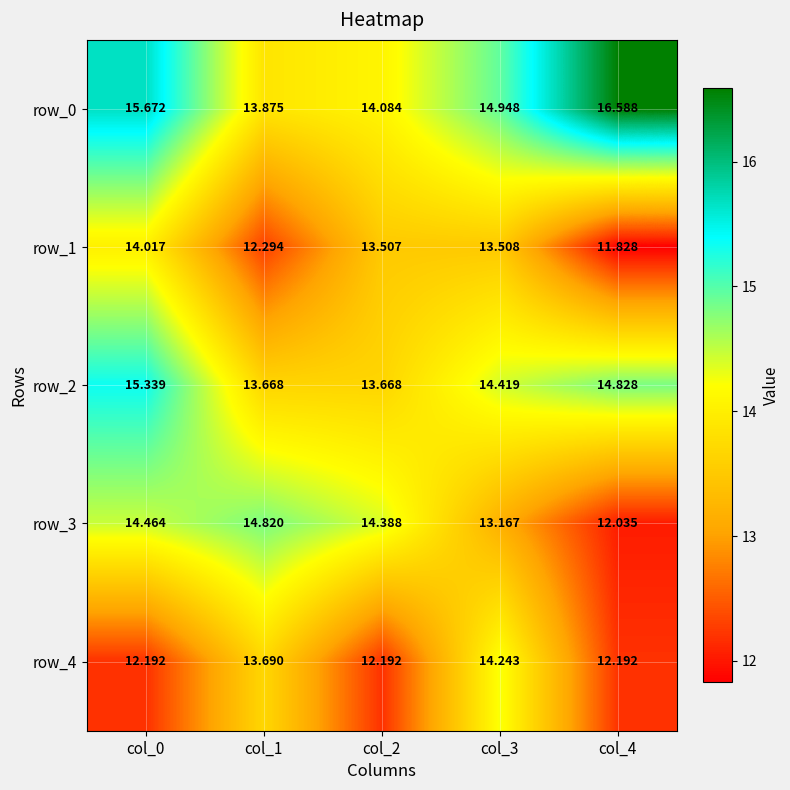

Reading right to left, extract all data points from this chart.

row_0: col_4=16.6	col_3=14.9	col_2=14.1	col_1=13.9	col_0=15.7
row_1: col_4=11.8	col_3=13.5	col_2=13.5	col_1=12.3	col_0=14.0
row_2: col_4=14.8	col_3=14.4	col_2=13.7	col_1=13.7	col_0=15.3
row_3: col_4=12.0	col_3=13.2	col_2=14.4	col_1=14.8	col_0=14.5
row_4: col_4=12.2	col_3=14.2	col_2=12.2	col_1=13.7	col_0=12.2